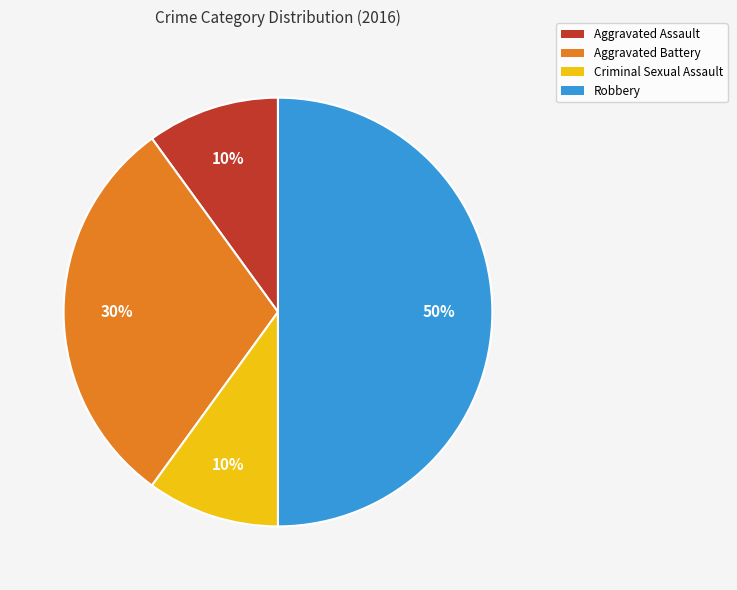

Does Aggravated Assault account for over 50% of the chart?

No